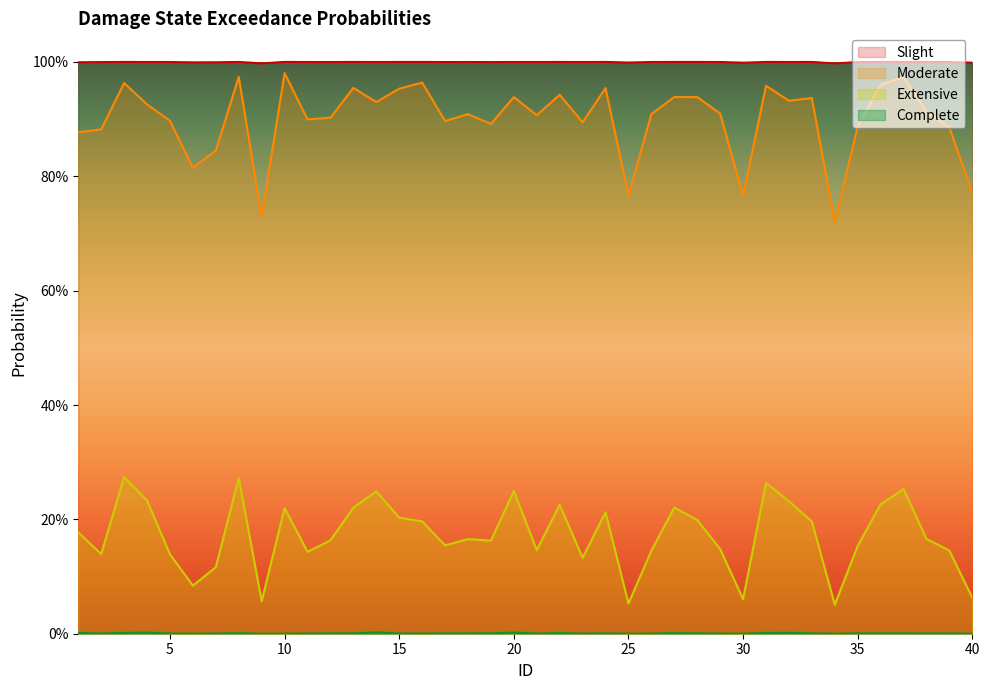

The value of Slight at 37 is 0.4. True or false?

False